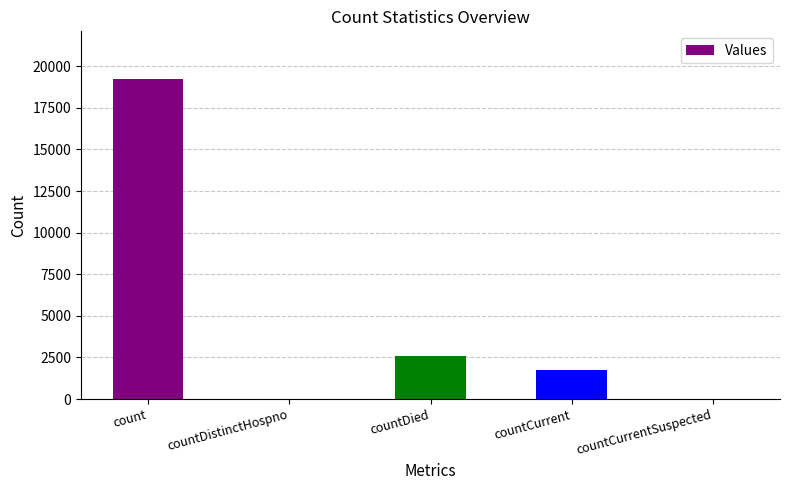

Where does the data first go above 1729?

count